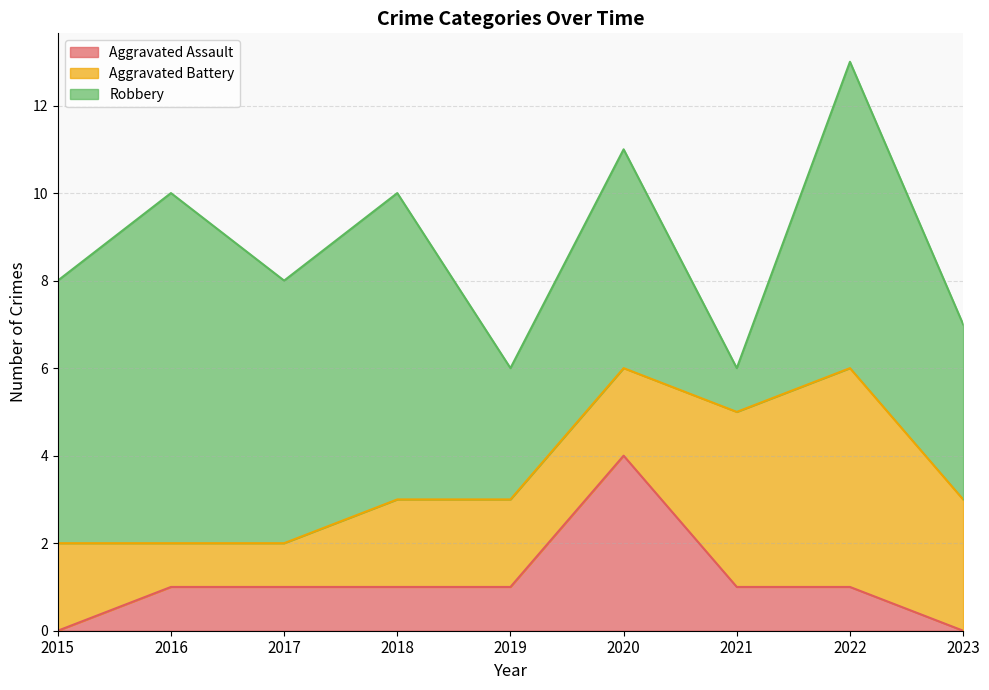

Does the chart display data point markers on the line(s)?

No